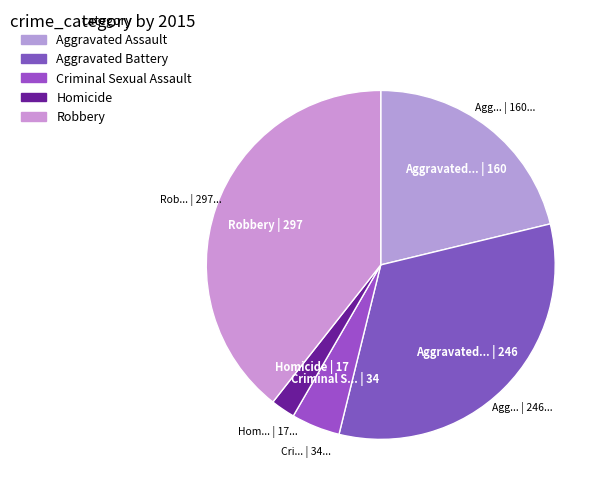

Does Aggravated Battery account for over 50% of the chart?

No